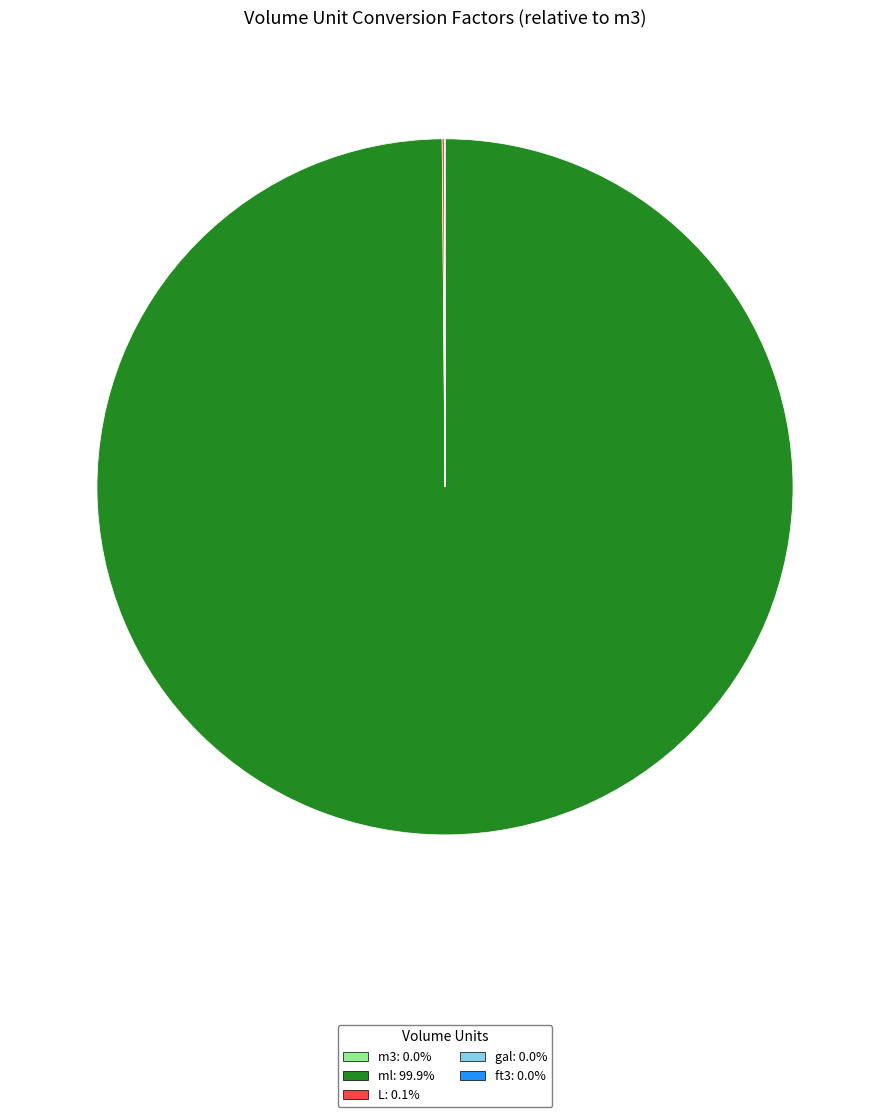

What is the majority slice?

ml